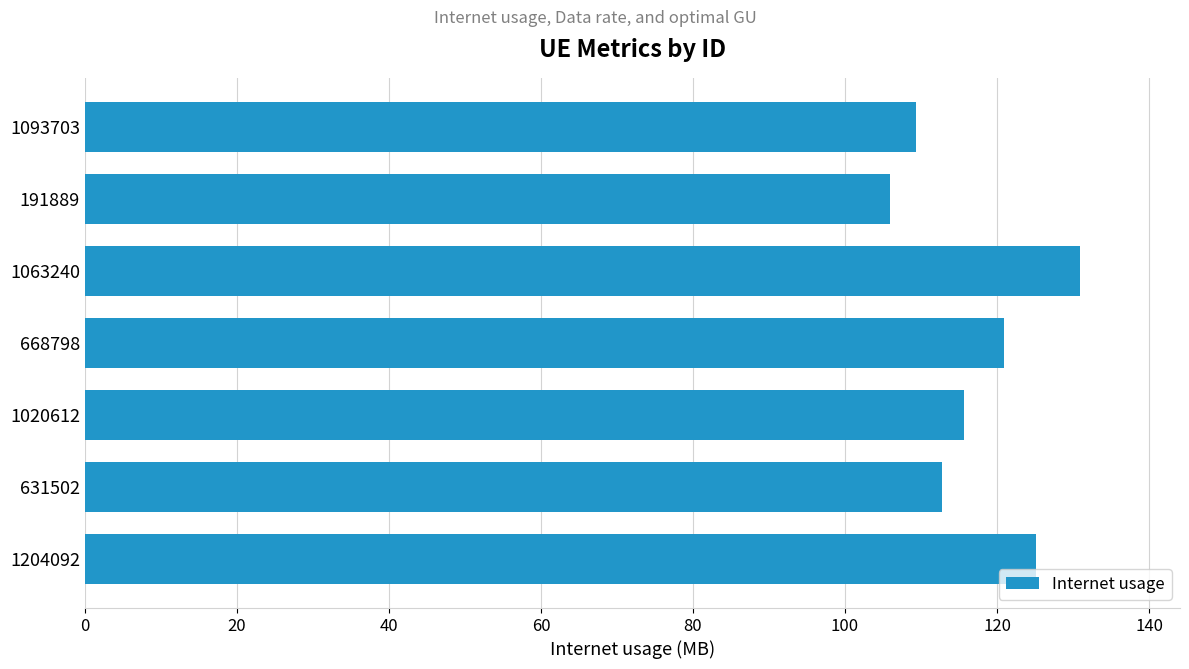

Read the value at 1020612.

115.7